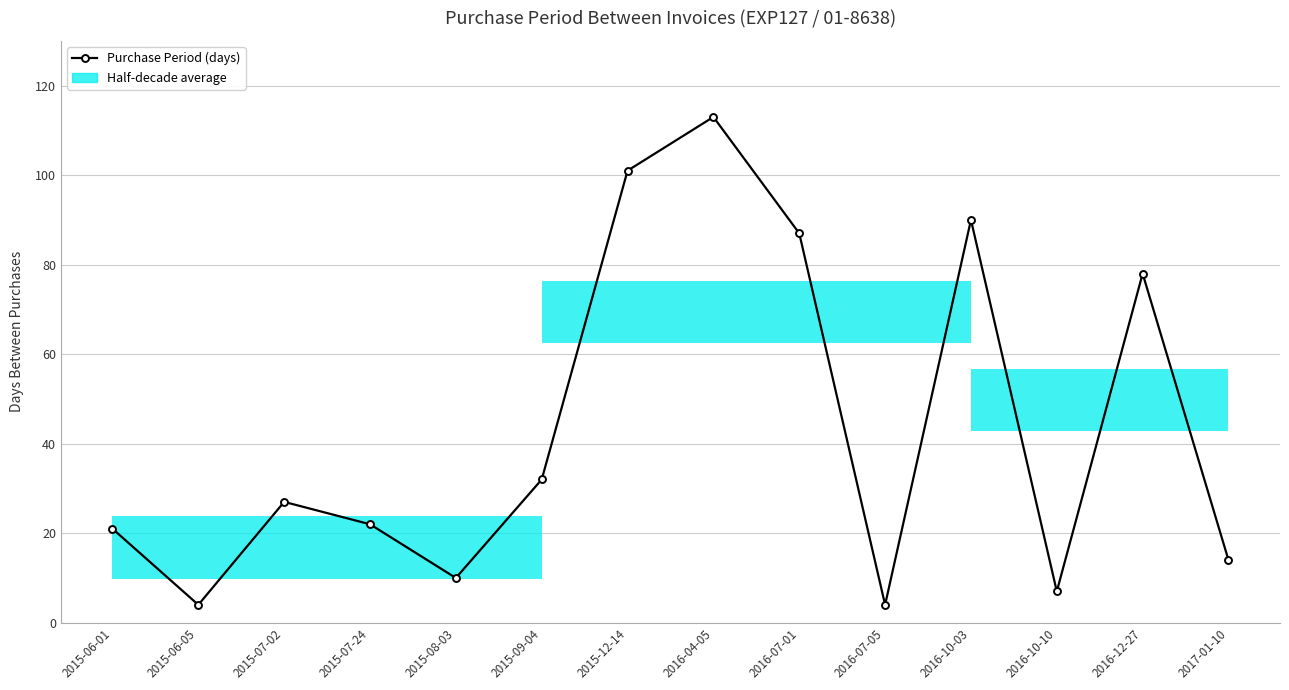

Which label corresponds to the smallest value in the chart?

2015-06-05